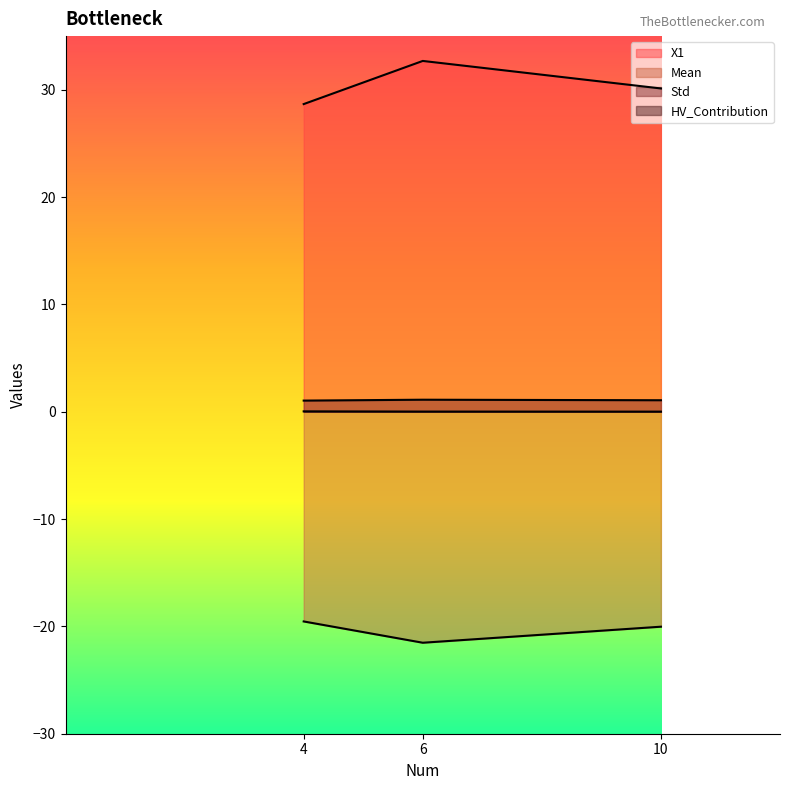

What are all the series names shown in the legend?

X1, Std, HV_Contribution, Mean